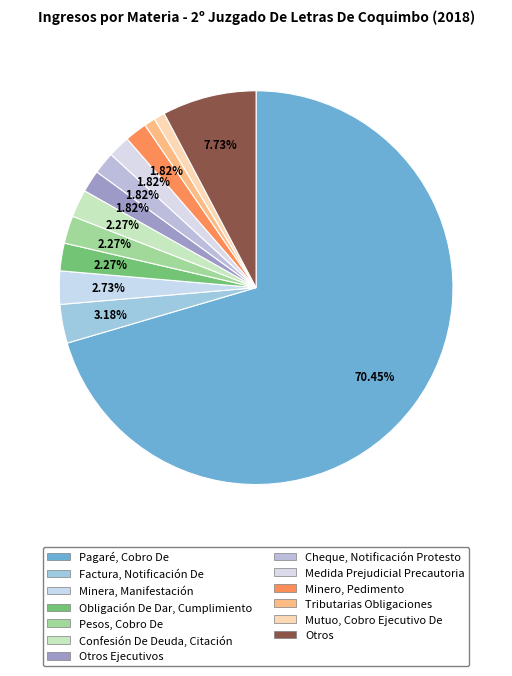

True or false: Minera, Manifestación accounts for 3% of the total.

True